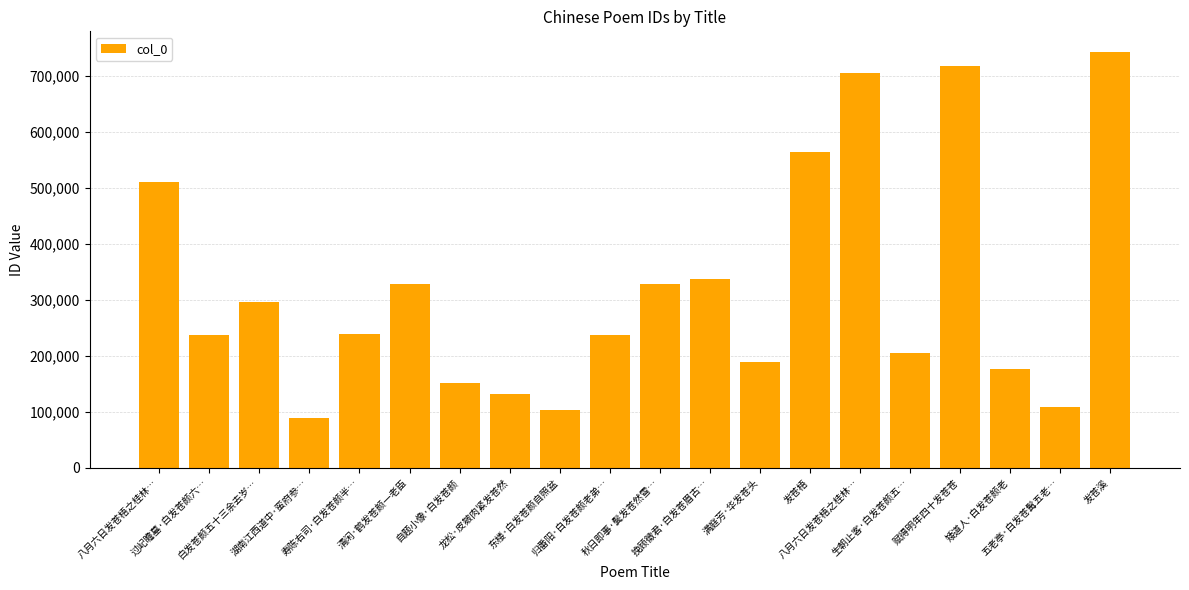

What is the label of the 20th bar from the left?

发苍溪